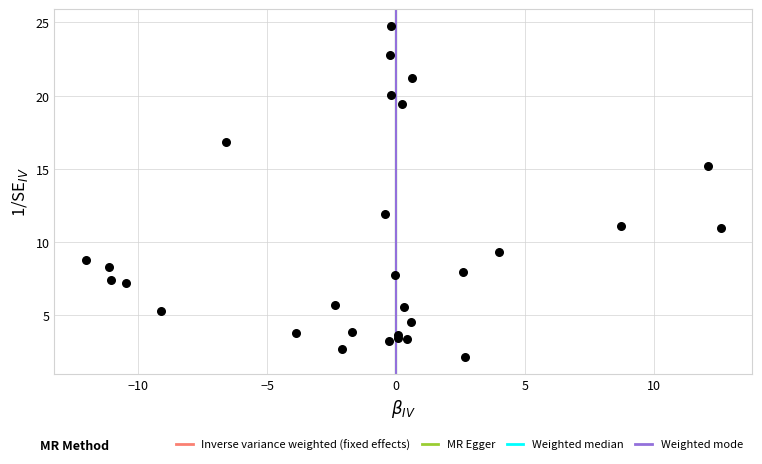

What Y value in the scatter plot is closest to 13?

11.9